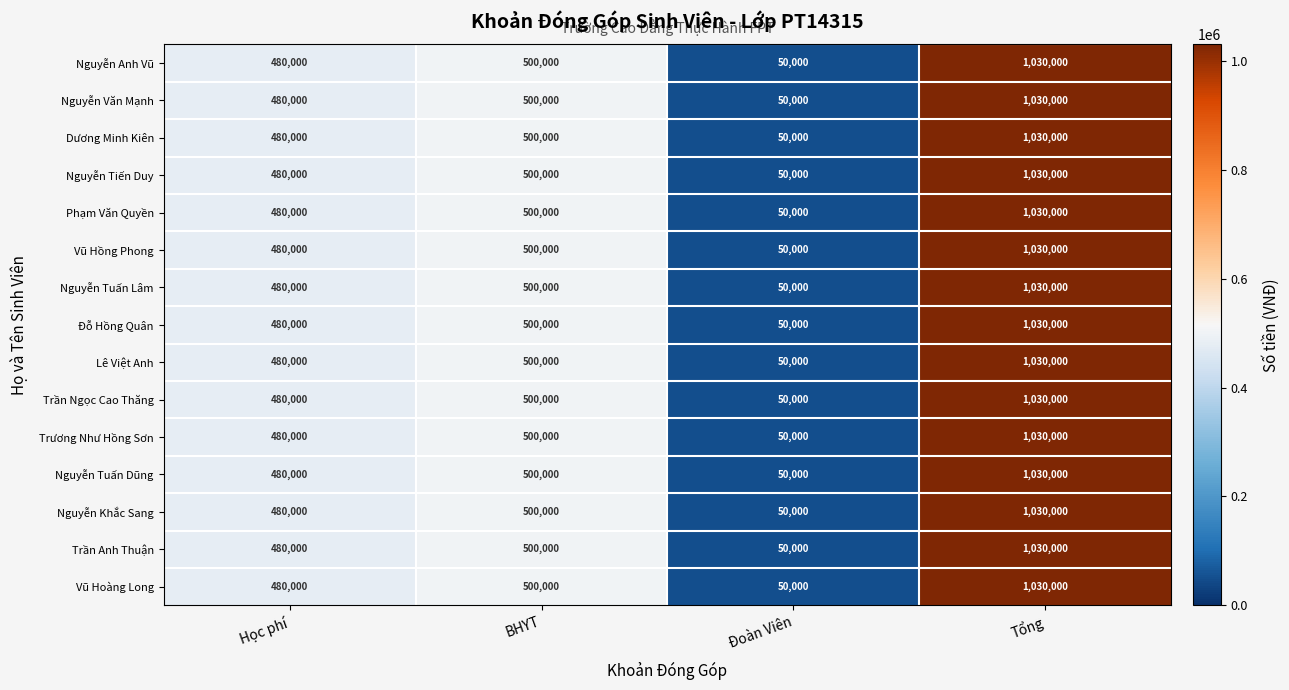

How many data points does each series have?

4